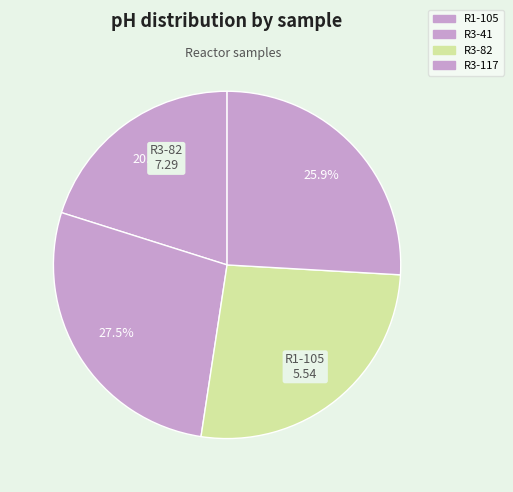

Which category has the smallest portion of the pie?

R1-105